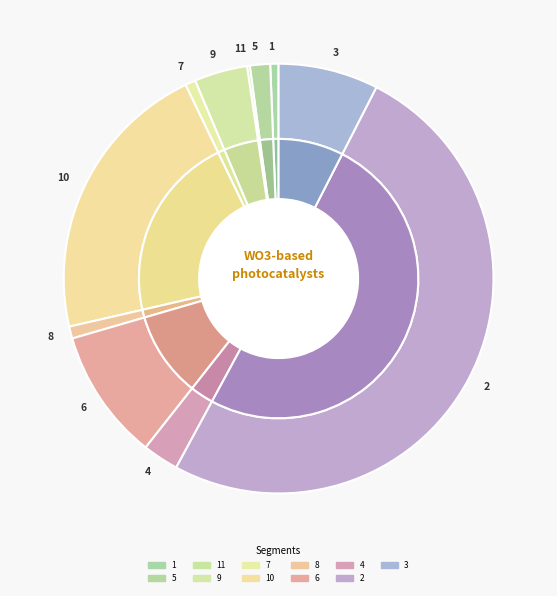

What is the change in value from 6 to 2?

+330.2